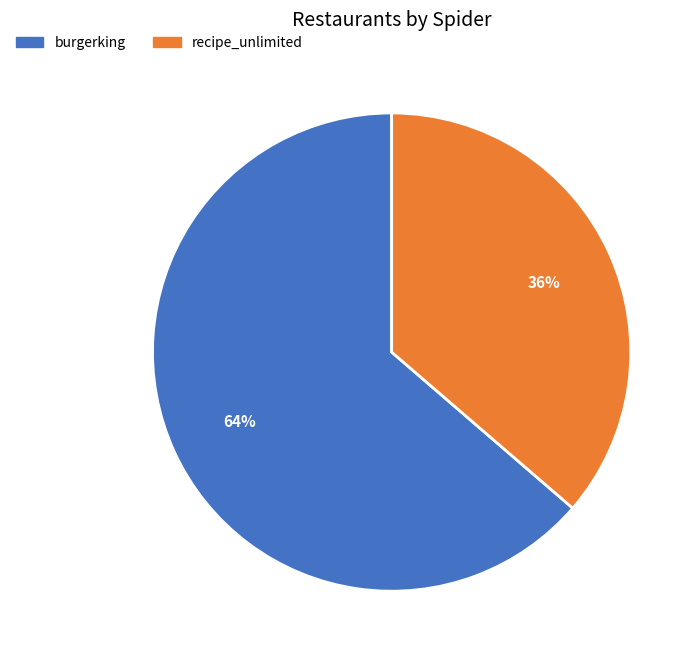

To the nearest percent, what is the combined percentage of recipe_unlimited and burgerking?

100%